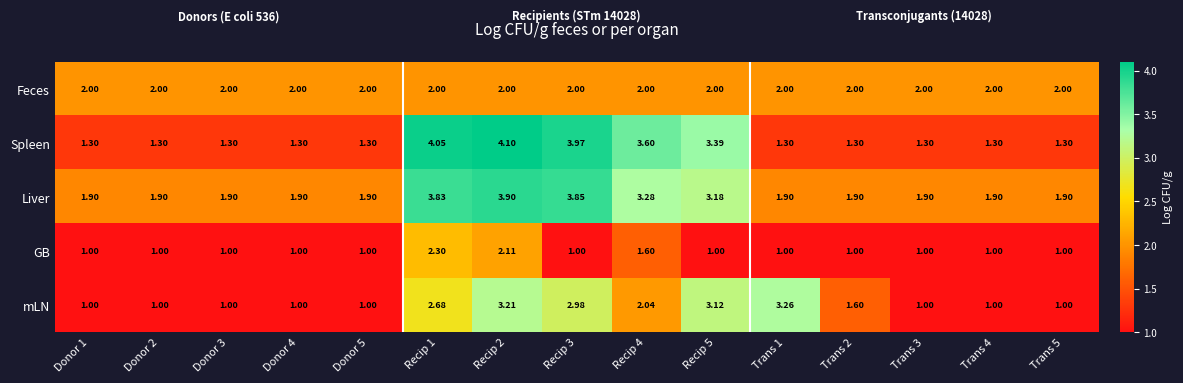

List the series in order of their peak value, lowest first.

Feces, GB, mLN, Liver, Spleen